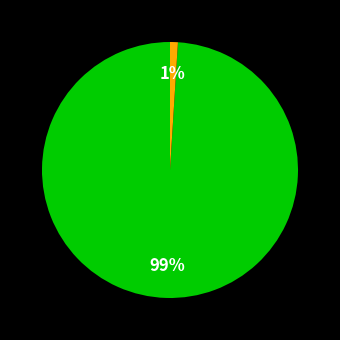

Is there a majority slice in this chart?

Yes